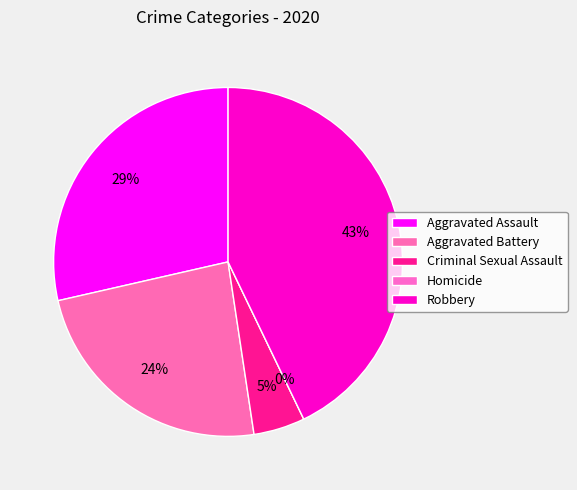

Does Aggravated Battery represent more than half of the total?

No